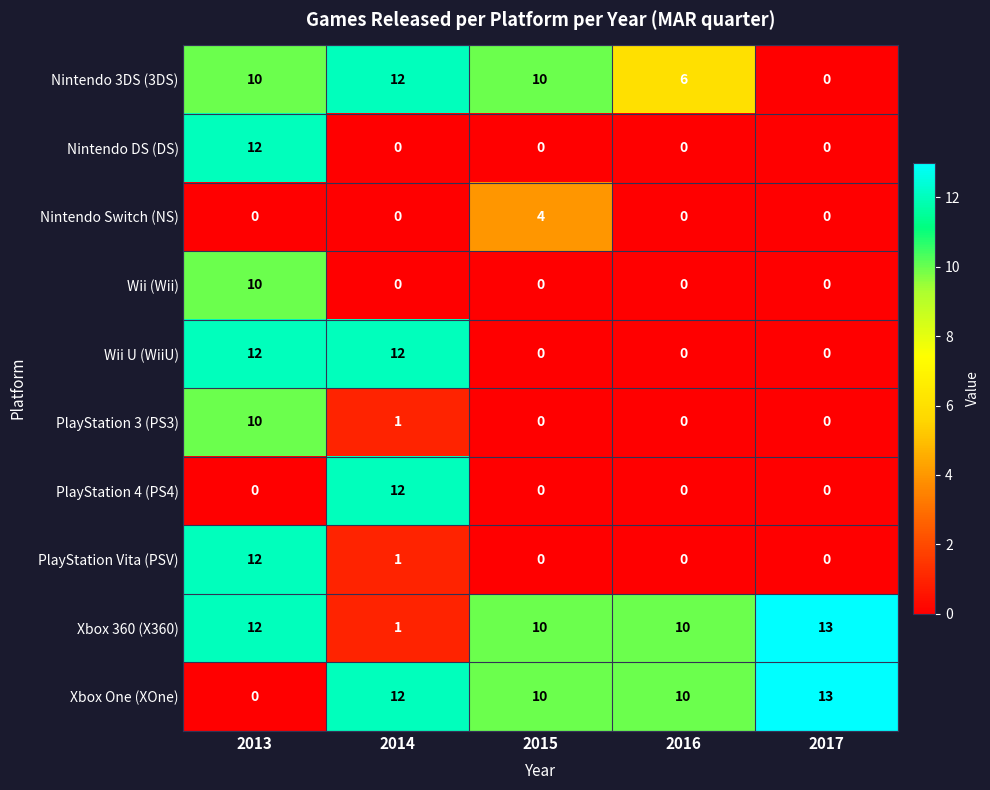

At which category does the chart reach its peak across all series?

2017